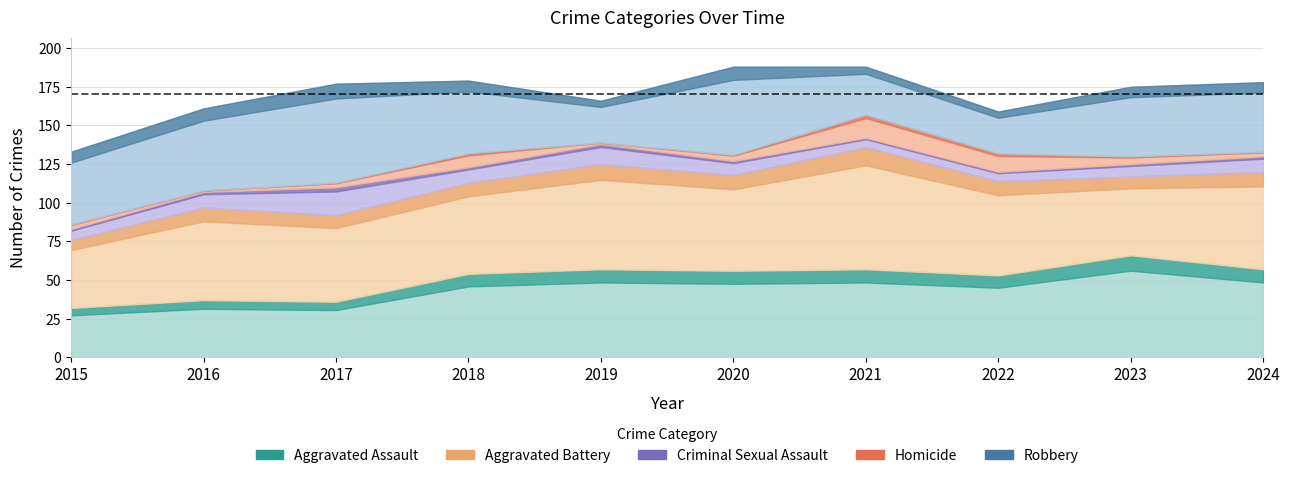

Reading left to right, transcribe all the data shown in this chart.

Aggravated Assault: 2015=32	2016=37	2017=36	2018=54	2019=57	2020=56	2021=57	2022=53	2023=66	2024=57
Aggravated Battery: 2015=44	2016=60	2017=56	2018=59	2019=68	2020=62	2021=79	2022=61	2023=51	2024=63
Criminal Sexual Assault: 2015=7	2016=10	2017=18	2018=10	2019=13	2020=9	2021=6	2022=6	2023=8	2024=10
Homicide: 2015=3	2016=1	2017=3	2018=9	2019=1	2020=4	2021=15	2022=12	2023=5	2024=3
Robbery: 2015=47	2016=53	2017=64	2018=47	2019=27	2020=57	2021=31	2022=27	2023=45	2024=45